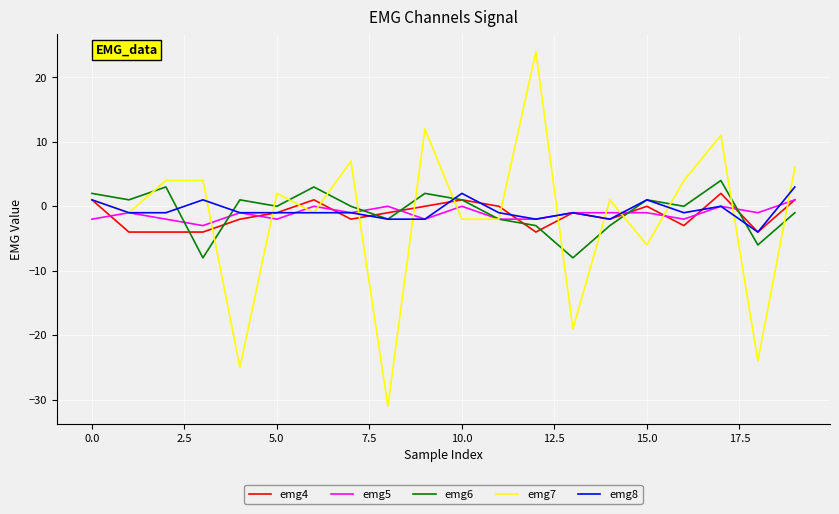

What is the minimum value shown in the chart?

-31